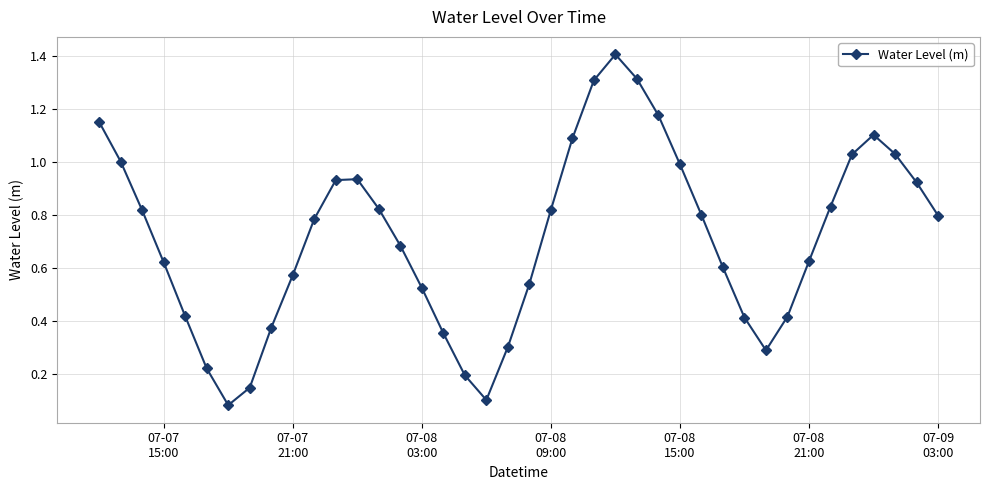

Does the chart have visible grid lines?

Yes